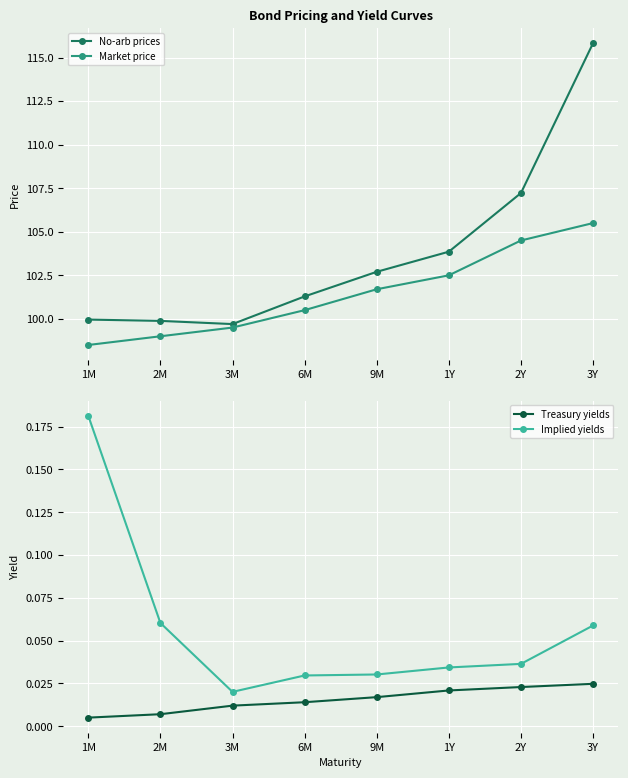

What is the label of the 4th point from the right?

9M